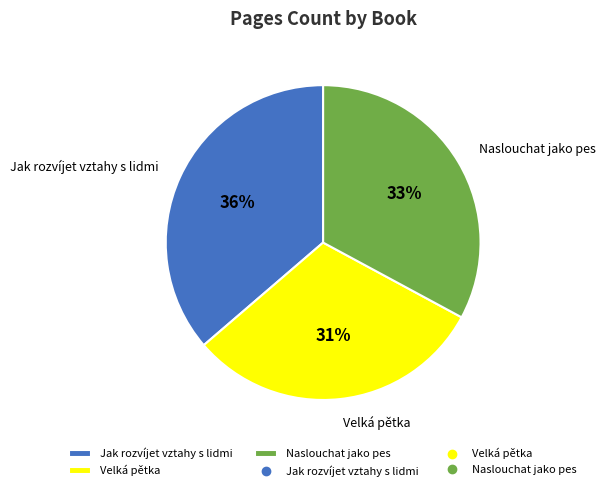

Is Naslouchat jako pes the majority of the pie?

No